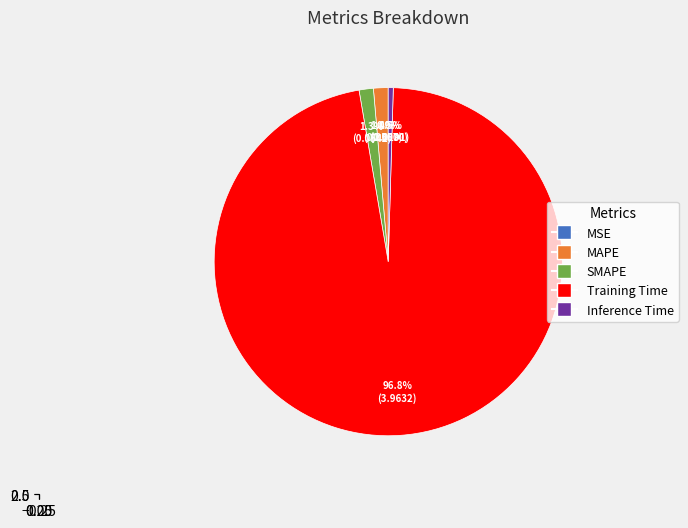

Which has a higher value, MSE or SMAPE?

SMAPE